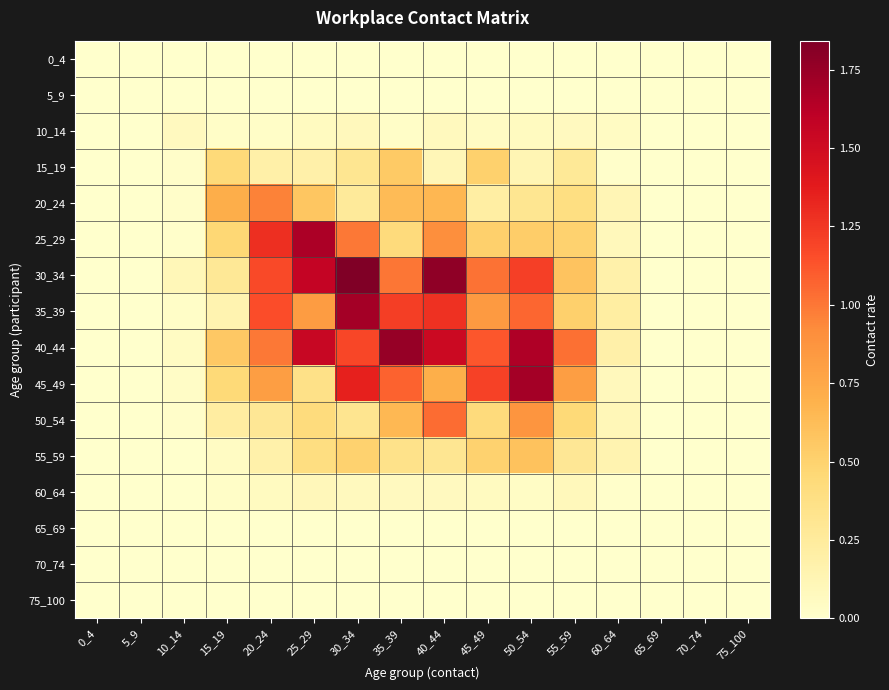

Reading right to left, what are all the values shown in this chart?

0_4: 75_100=0.0	70_74=0.0	65_69=0.0	60_64=0.0	55_59=0.0	50_54=0.0	45_49=0.0	40_44=0.0	35_39=0.0	30_34=0.0	25_29=0.0	20_24=0.0	15_19=0.0	10_14=0.0	5_9=0.0	0_4=0.0
5_9: 75_100=0.0	70_74=0.0	65_69=0.0	60_64=0.0	55_59=0.0	50_54=0.0	45_49=0.0	40_44=0.0	35_39=0.0	30_34=0.0	25_29=0.0	20_24=0.0	15_19=0.0	10_14=0.0	5_9=0.0	0_4=0.0
10_14: 75_100=0.0	70_74=0.0	65_69=0.0	60_64=0.0	55_59=0.1	50_54=0.1	45_49=0.0	40_44=0.1	35_39=0.0	30_34=0.1	25_29=0.1	20_24=0.0	15_19=0.0	10_14=0.1	5_9=0.0	0_4=0.0
15_19: 75_100=0.0	70_74=0.0	65_69=0.0	60_64=0.0	55_59=0.3	50_54=0.1	45_49=0.5	40_44=0.1	35_39=0.6	30_34=0.3	25_29=0.2	20_24=0.2	15_19=0.4	10_14=0.0	5_9=0.0	0_4=0.0
20_24: 75_100=0.0	70_74=0.0	65_69=0.0	60_64=0.1	55_59=0.4	50_54=0.3	45_49=0.2	40_44=0.7	35_39=0.6	30_34=0.3	25_29=0.6	20_24=1.0	15_19=0.7	10_14=0.0	5_9=0.0	0_4=0.0
25_29: 75_100=0.0	70_74=0.0	65_69=0.0	60_64=0.1	55_59=0.5	50_54=0.5	45_49=0.5	40_44=0.9	35_39=0.4	30_34=1.0	25_29=1.7	20_24=1.3	15_19=0.5	10_14=0.0	5_9=0.0	0_4=0.0
30_34: 75_100=0.0	70_74=0.0	65_69=0.0	60_64=0.2	55_59=0.6	50_54=1.2	45_49=1.0	40_44=1.8	35_39=1.0	30_34=1.8	25_29=1.6	20_24=1.2	15_19=0.3	10_14=0.1	5_9=0.0	0_4=0.0
35_39: 75_100=0.0	70_74=0.0	65_69=0.0	60_64=0.2	55_59=0.5	50_54=1.1	45_49=0.8	40_44=1.3	35_39=1.2	30_34=1.7	25_29=0.8	20_24=1.2	15_19=0.1	10_14=0.0	5_9=0.0	0_4=0.0
40_44: 75_100=0.0	70_74=0.0	65_69=0.0	60_64=0.2	55_59=1.0	50_54=1.7	45_49=1.1	40_44=1.5	35_39=1.7	30_34=1.2	25_29=1.5	20_24=1.0	15_19=0.6	10_14=0.0	5_9=0.0	0_4=0.0
45_49: 75_100=0.0	70_74=0.0	65_69=0.0	60_64=0.1	55_59=0.8	50_54=1.7	45_49=1.2	40_44=0.7	35_39=1.1	30_34=1.4	25_29=0.4	20_24=0.8	15_19=0.4	10_14=0.0	5_9=0.0	0_4=0.0
50_54: 75_100=0.0	70_74=0.0	65_69=0.0	60_64=0.1	55_59=0.4	50_54=0.9	45_49=0.4	40_44=1.0	35_39=0.7	30_34=0.3	25_29=0.4	20_24=0.3	15_19=0.2	10_14=0.0	5_9=0.0	0_4=0.0
55_59: 75_100=0.0	70_74=0.0	65_69=0.0	60_64=0.1	55_59=0.3	50_54=0.6	45_49=0.5	40_44=0.3	35_39=0.3	30_34=0.5	25_29=0.4	20_24=0.2	15_19=0.0	10_14=0.0	5_9=0.0	0_4=0.0
60_64: 75_100=0.0	70_74=0.0	65_69=0.0	60_64=0.0	55_59=0.1	50_54=0.0	45_49=0.1	40_44=0.1	35_39=0.1	30_34=0.1	25_29=0.1	20_24=0.1	15_19=0.0	10_14=0.0	5_9=0.0	0_4=0.0
65_69: 75_100=0.0	70_74=0.0	65_69=0.0	60_64=0.0	55_59=0.0	50_54=0.0	45_49=0.0	40_44=0.0	35_39=0.0	30_34=0.0	25_29=0.0	20_24=0.0	15_19=0.0	10_14=0.0	5_9=0.0	0_4=0.0
70_74: 75_100=0.0	70_74=0.0	65_69=0.0	60_64=0.0	55_59=0.0	50_54=0.0	45_49=0.0	40_44=0.0	35_39=0.0	30_34=0.0	25_29=0.0	20_24=0.0	15_19=0.0	10_14=0.0	5_9=0.0	0_4=0.0
75_100: 75_100=0.0	70_74=0.0	65_69=0.0	60_64=0.0	55_59=0.0	50_54=0.0	45_49=0.0	40_44=0.0	35_39=0.0	30_34=0.0	25_29=0.0	20_24=0.0	15_19=0.0	10_14=0.0	5_9=0.0	0_4=0.0